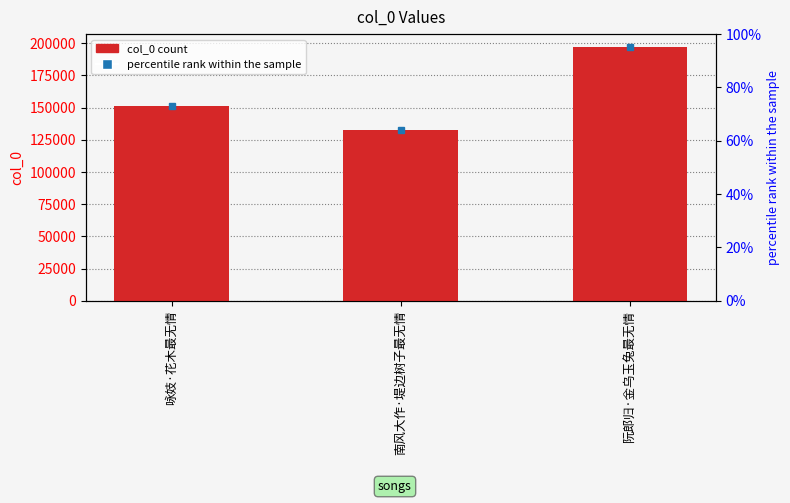

The chart shows a value of 151458 at 咏妓·花木最无情. True or false?

True